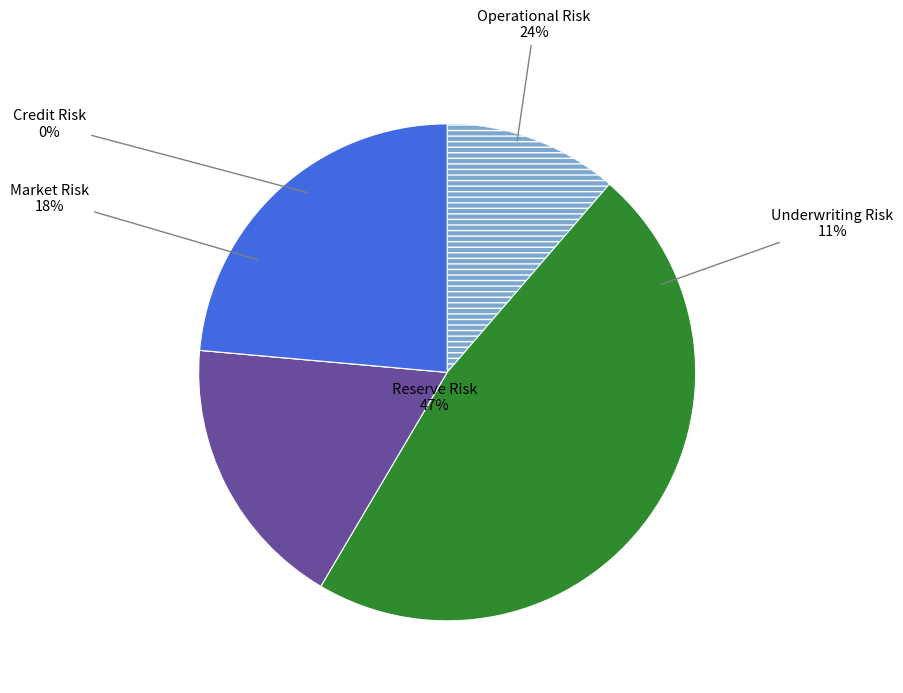

Count the number of slices in the pie.

5